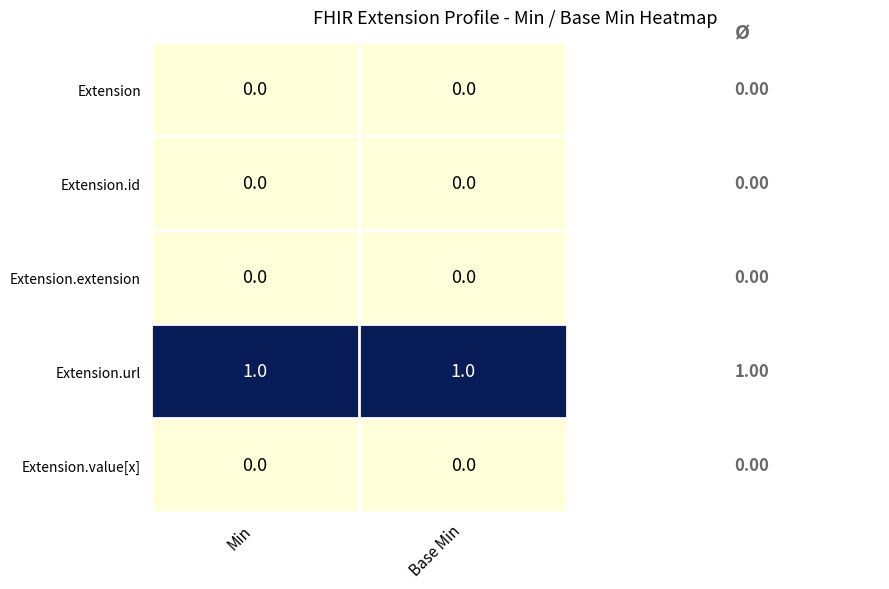

Is the value of Extension.url at Base Min greater than the value of Extension at Base Min?

Yes